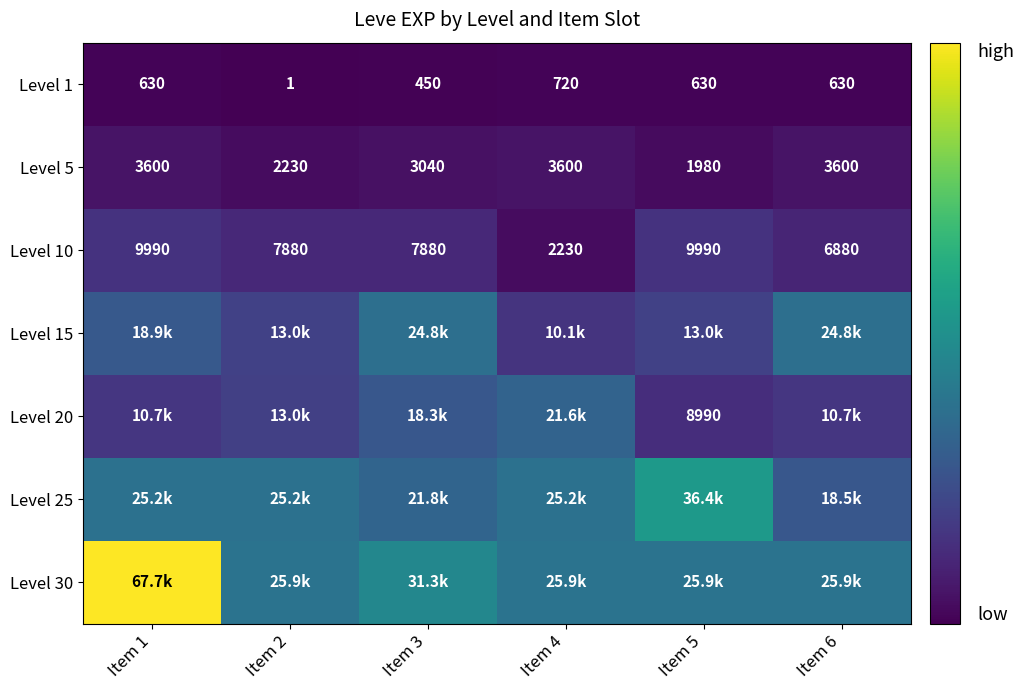

What is the difference between the second highest and second lowest values in the Level 5 series?

1370